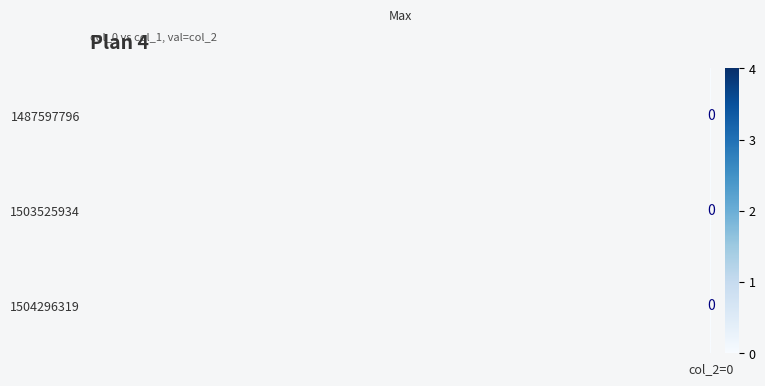

True or false: 1504296319 has a value of -1 at col_1=1.

False